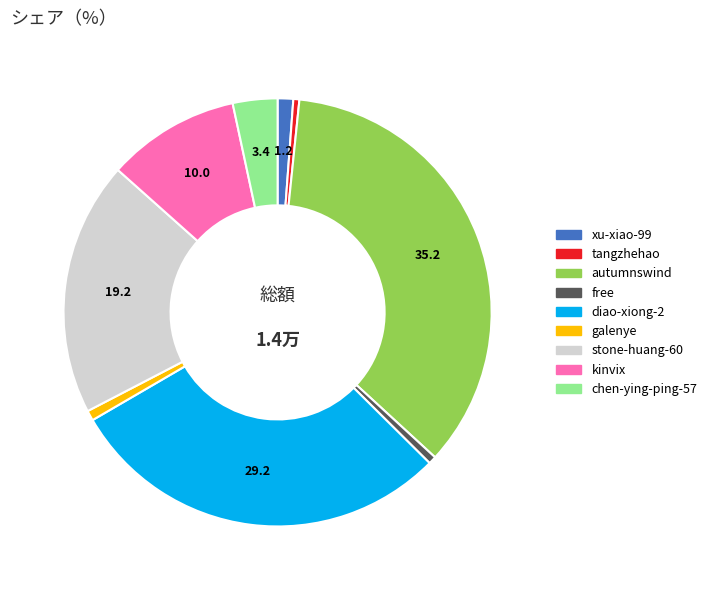

Which category has the biggest portion of the pie?

autumnswind